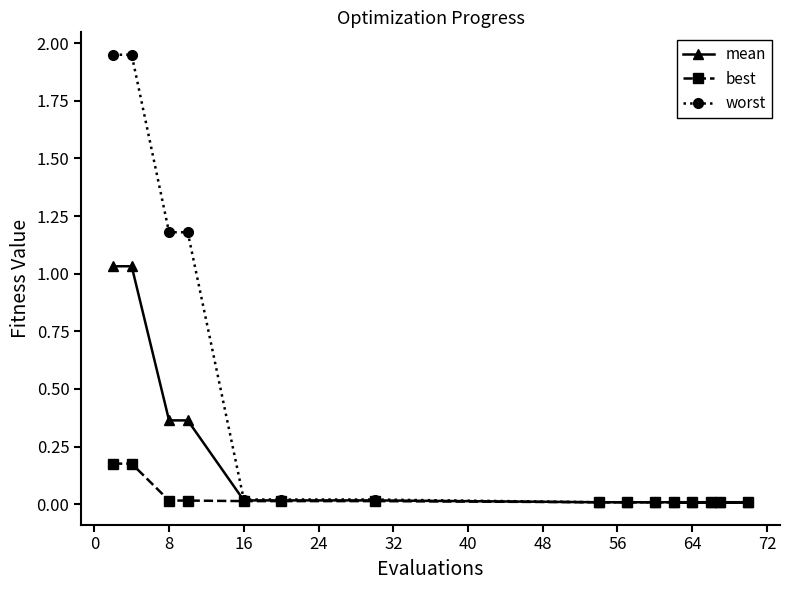

List the series in order of their overall mean, lowest first.

best, mean, worst